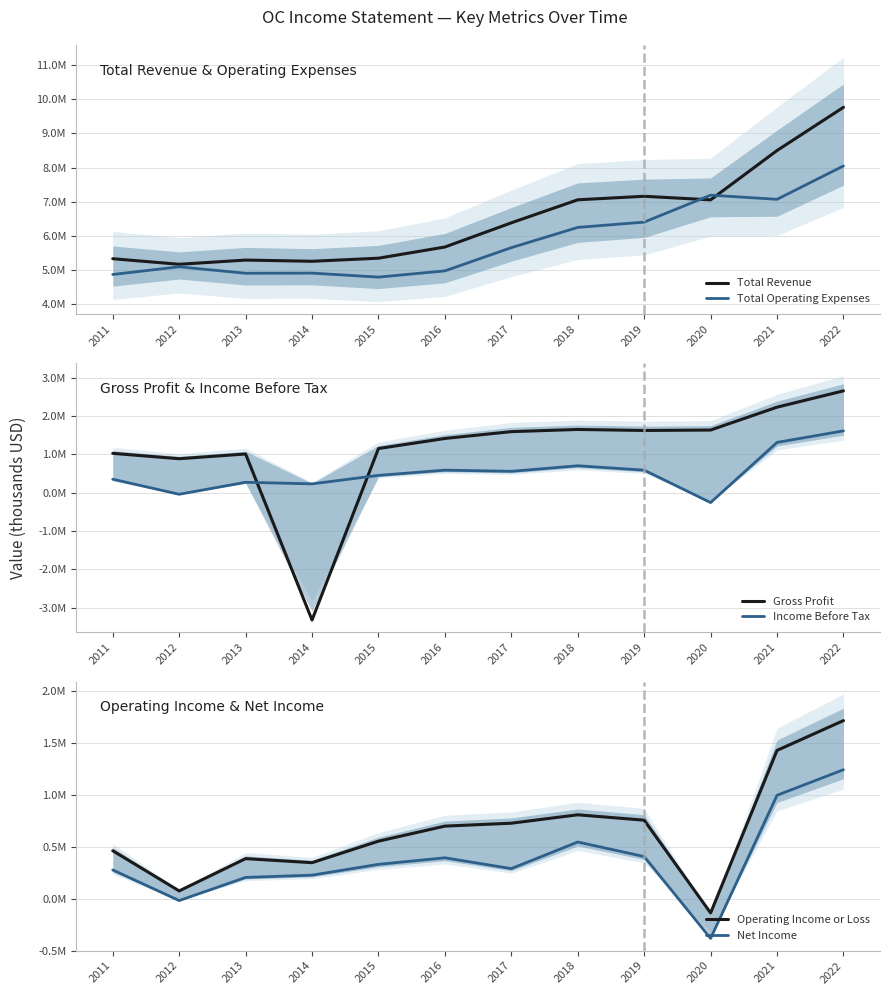

Rank the series by their maximum value, from lowest to highest.

Net Income, Income Before Tax, Operating Income or Loss, Gross Profit, Total Operating Expenses, Total Revenue